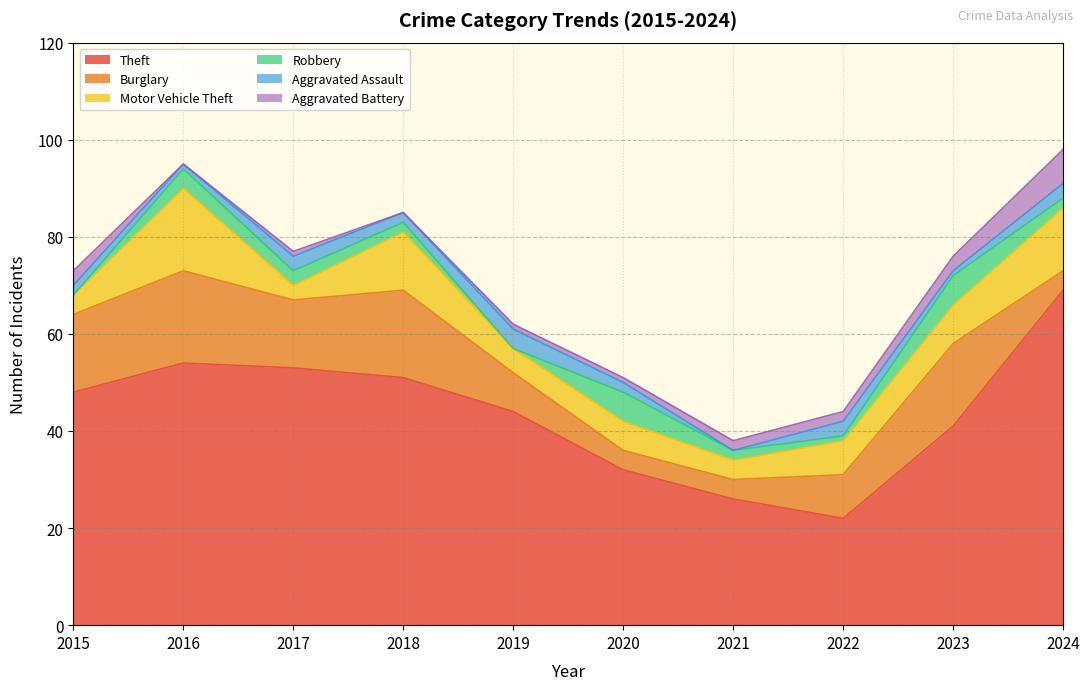

Between 2021 and 2020, which is larger?

2020